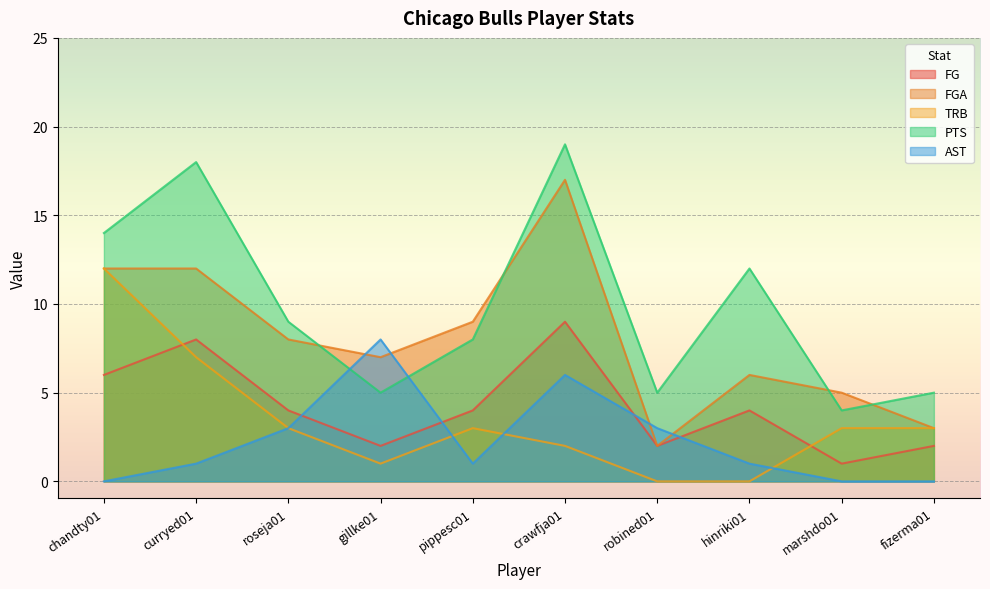

List the labels in order of FGA value, largest first.

crawfja01, chandty01, curryed01, pippesc01, roseja01, gillke01, hinriki01, marshdo01, fizerma01, robined01